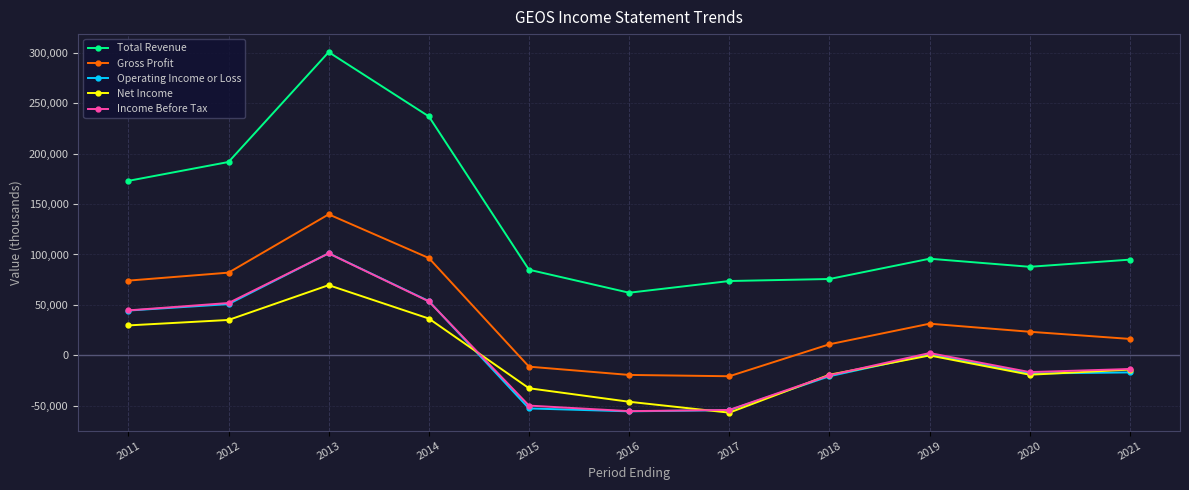

True or false: Income Before Tax and Net Income intersect in this chart.

True